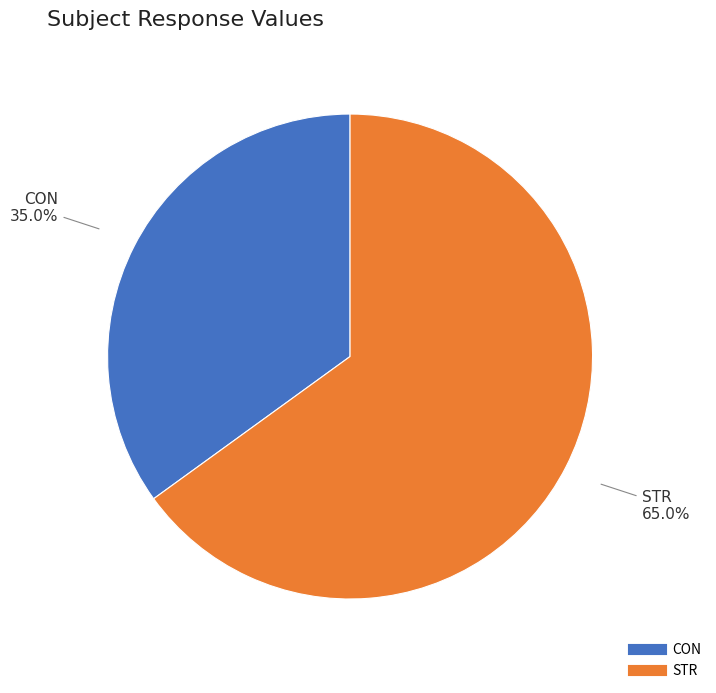

Between STR and CON, which is larger?

STR